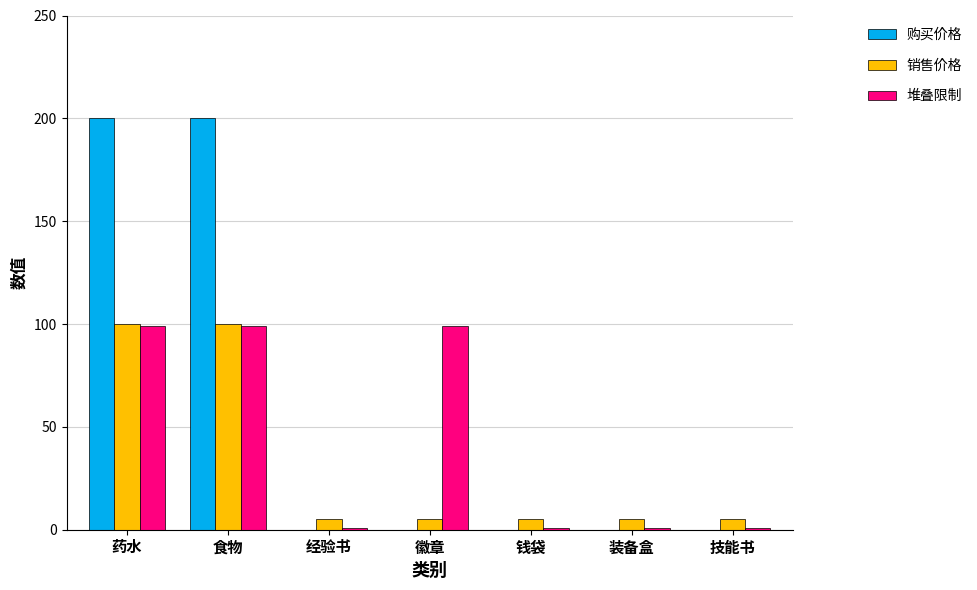

Which series has the largest total across all categories?

购买价格